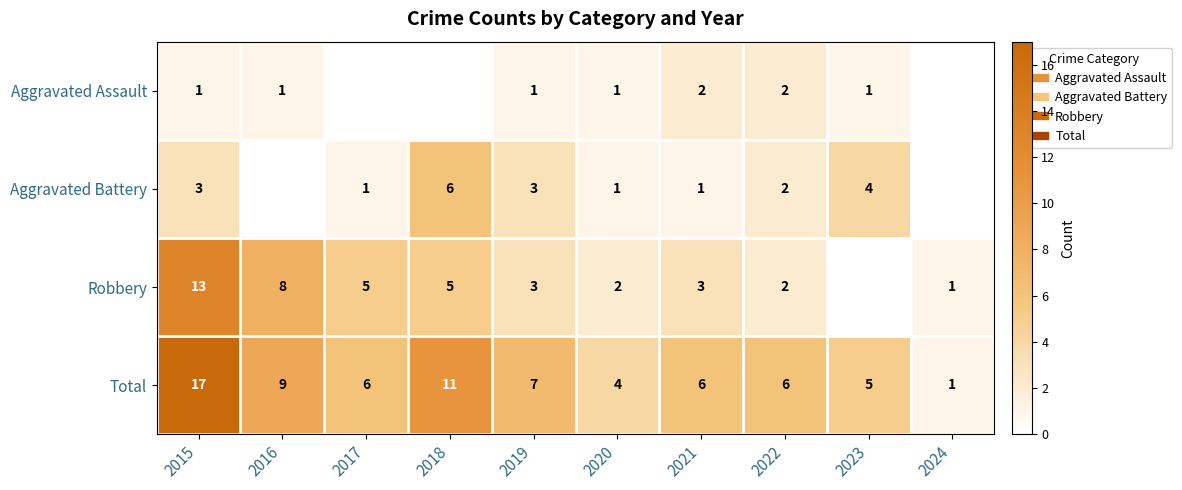

True or false: Aggravated Battery has a value of 0 at 2017.

False